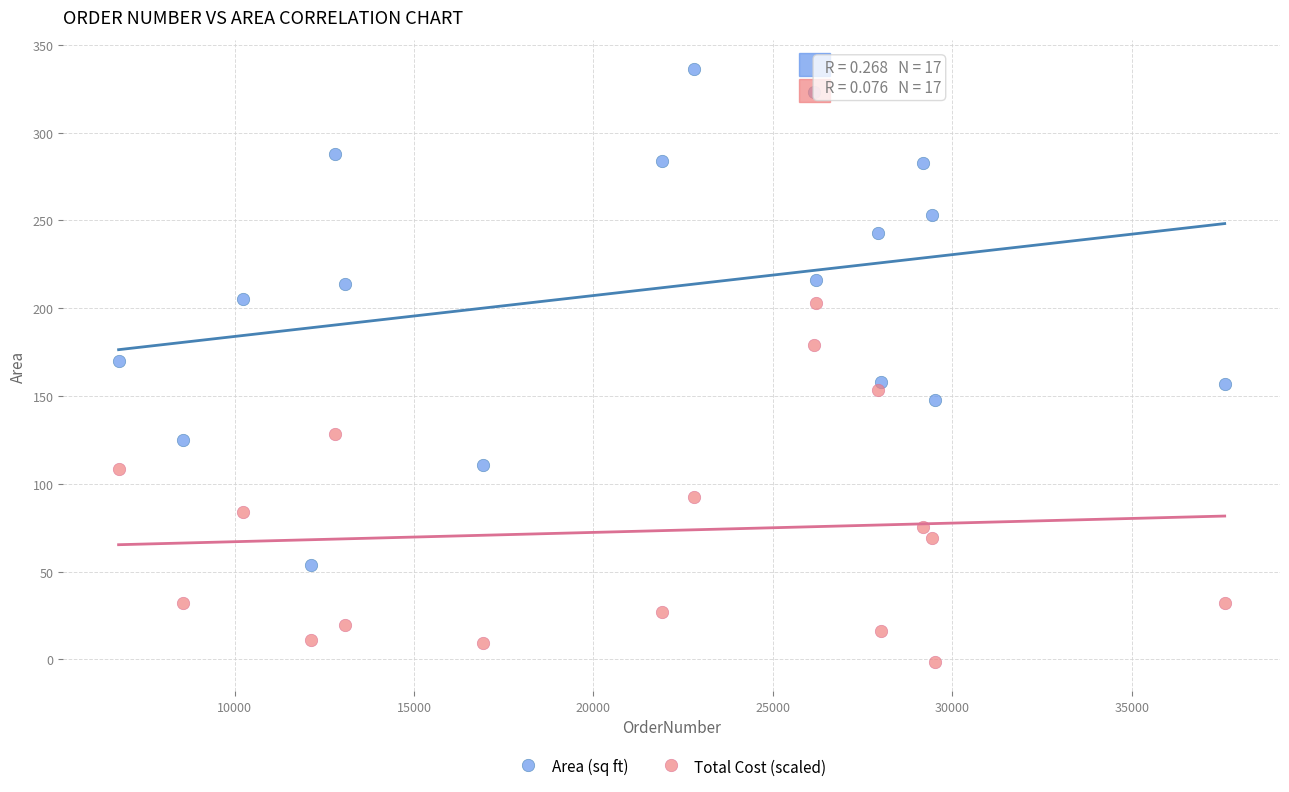

Which series has the widest spread of Y values?

Area (sq ft)